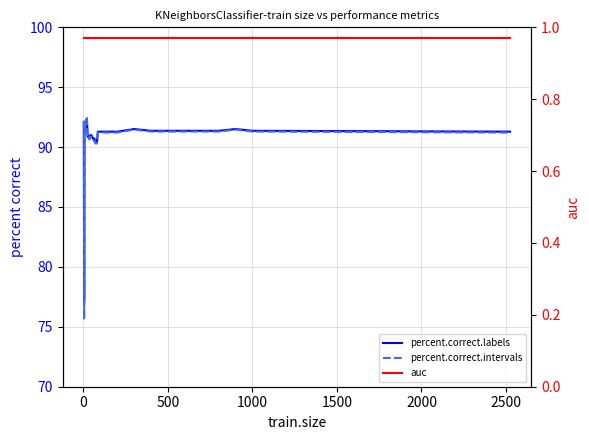

What is the value of the auc point at the 2nd from the left?

1.0